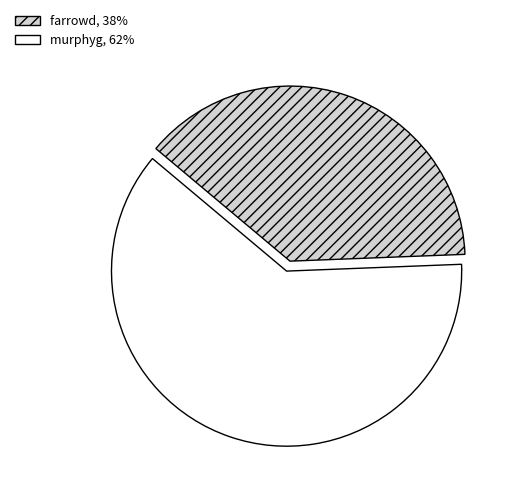

Is there any slice that represents more than half of the pie?

Yes